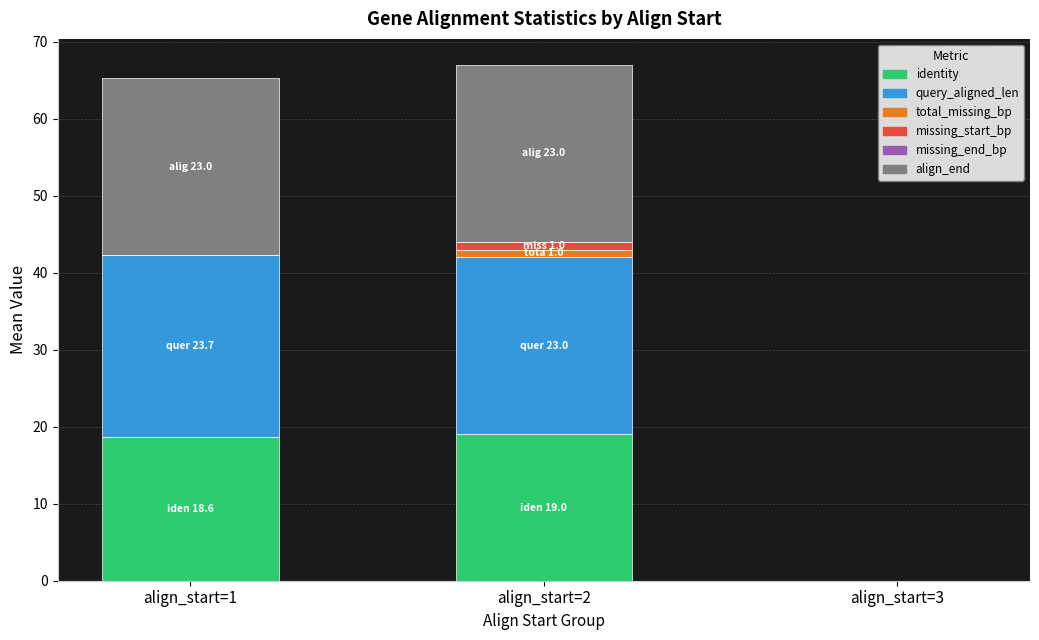

Are the bars horizontal?

No